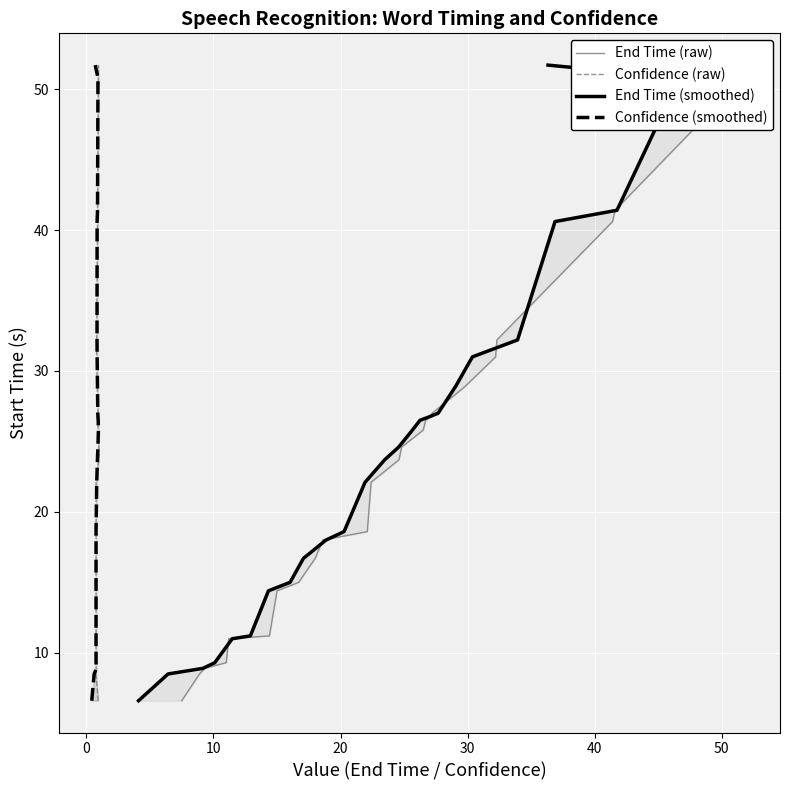

What value does the End Time (raw) series have at 20?

32.2